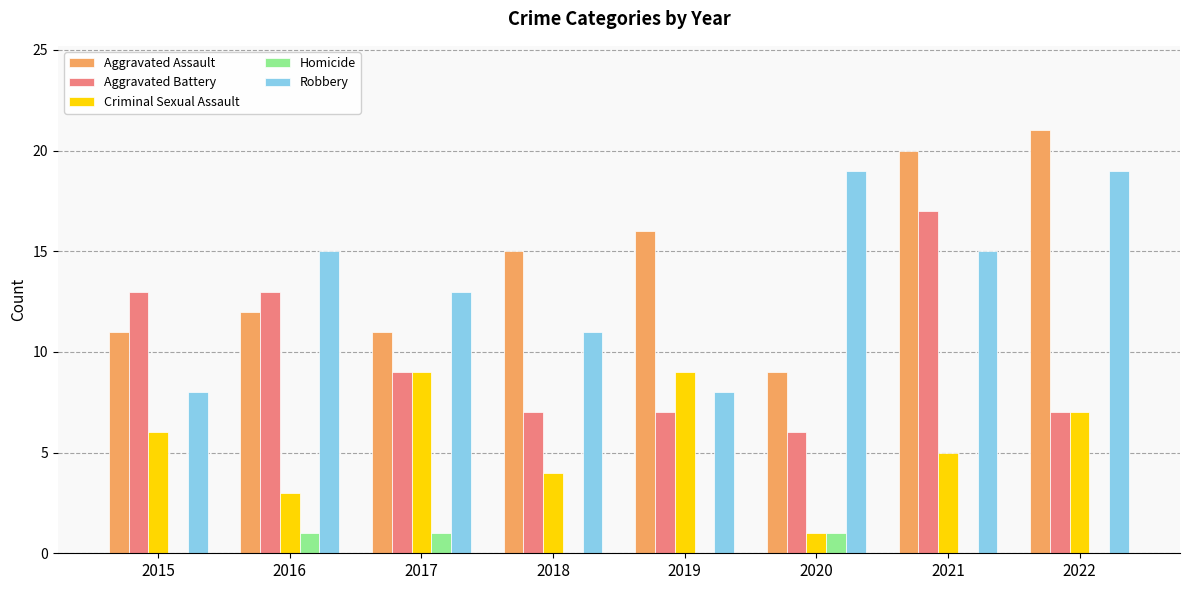

How many categories are shown in the chart?

8